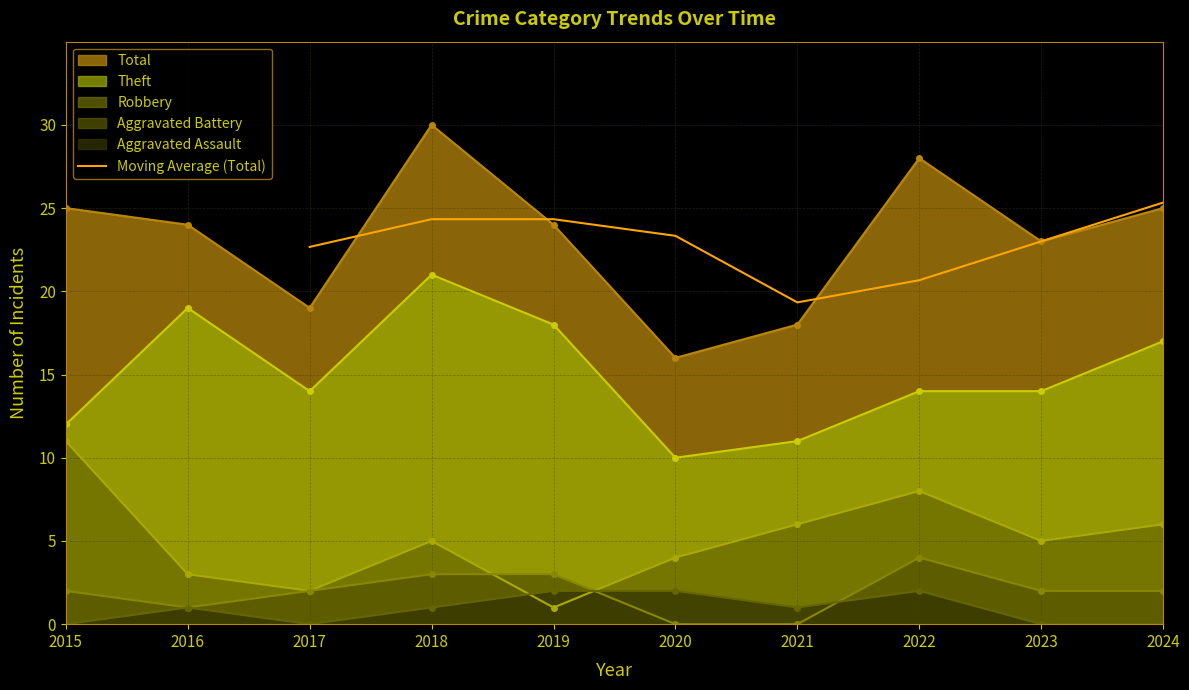

What is the lowest value of the Moving Average (Total) series?

19.3